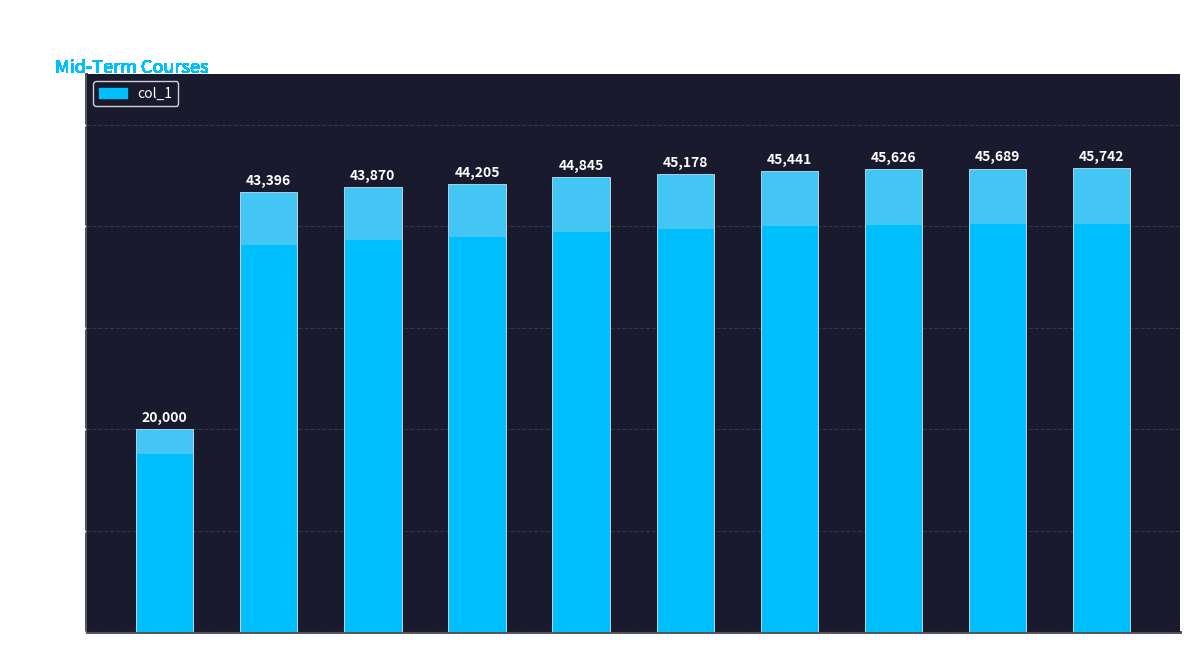

What position from the right is B3?

7